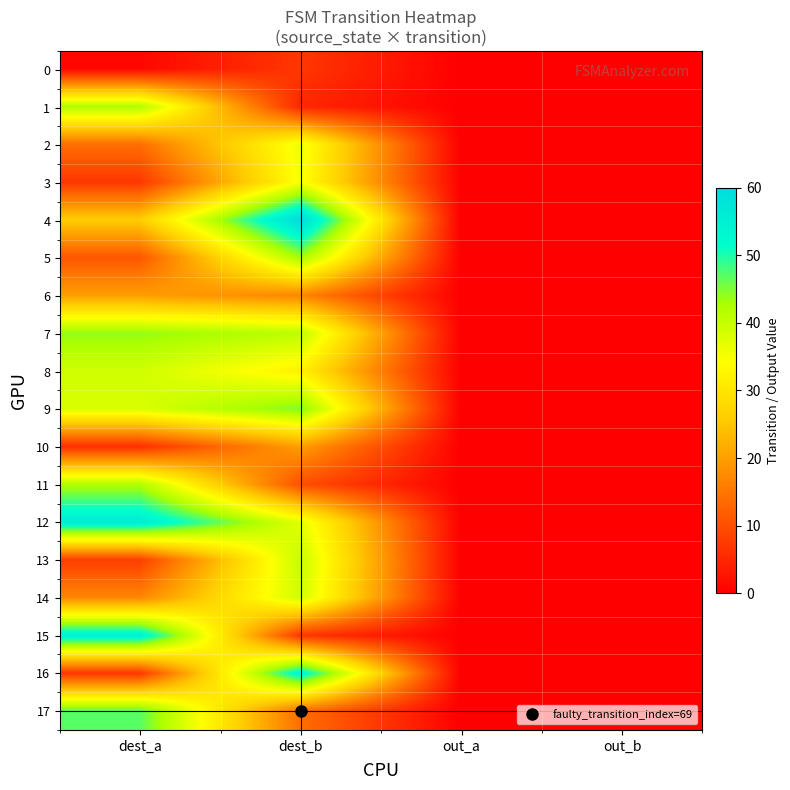

Which series has the largest range (max minus min)?

4